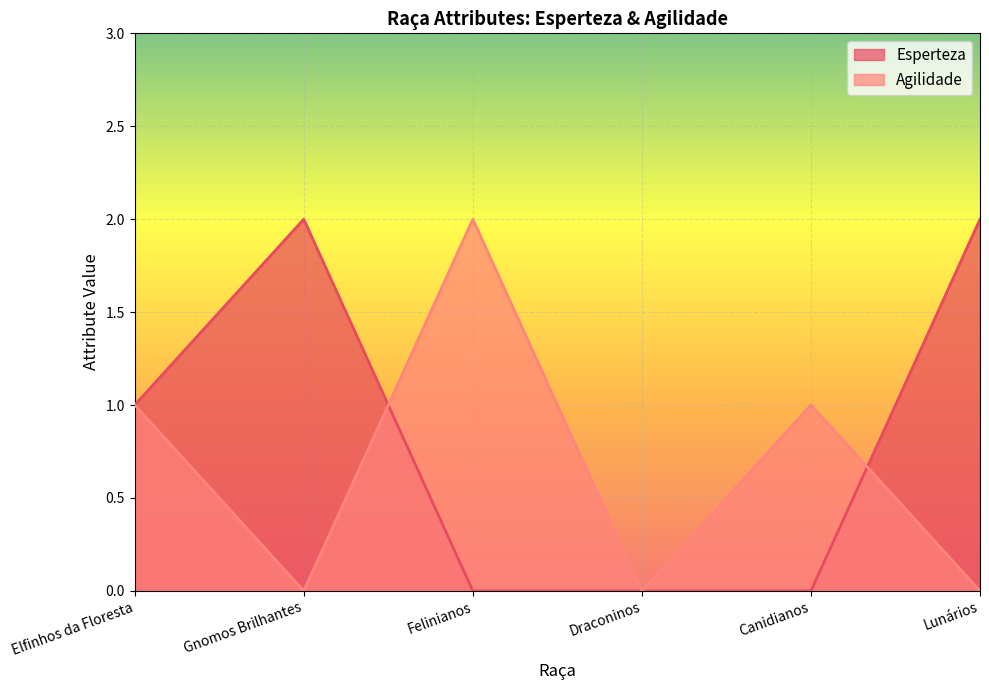

How many values in the Agilidade series exceed 1?

1